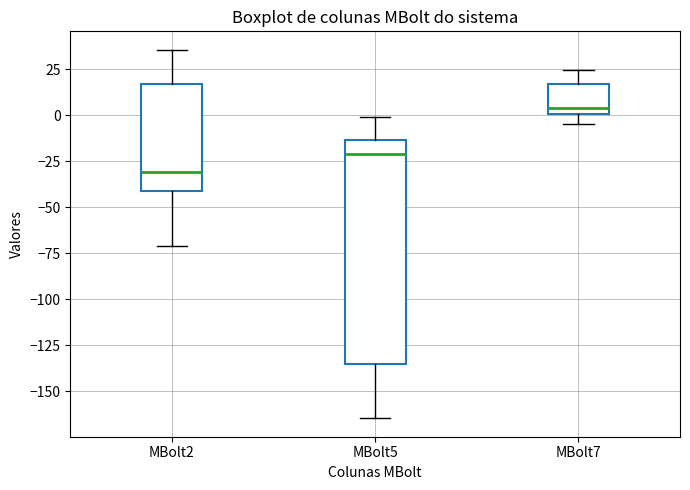

Reading left to right, read every box against the y-axis: the position of its median line, the range the box covers, and the ends of its whiskers. The values are not printed on the chart, so give them approximately, as read against the axis.

MBolt2: median -30, box -40 to 15, whiskers -70 to 35
MBolt5: median -20, box -135 to -15, whiskers -165 to 0
MBolt7: median 5, box 0 to 15, whiskers -5 to 25